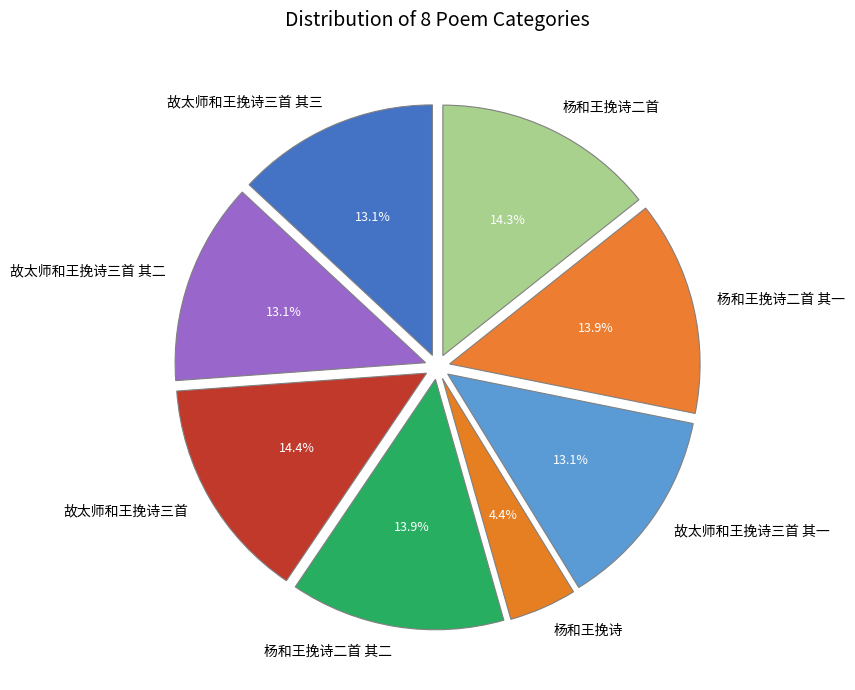

Between 杨和王挽诗二首 其二 and 故太师和王挽诗三首 其三, which is larger?

杨和王挽诗二首 其二